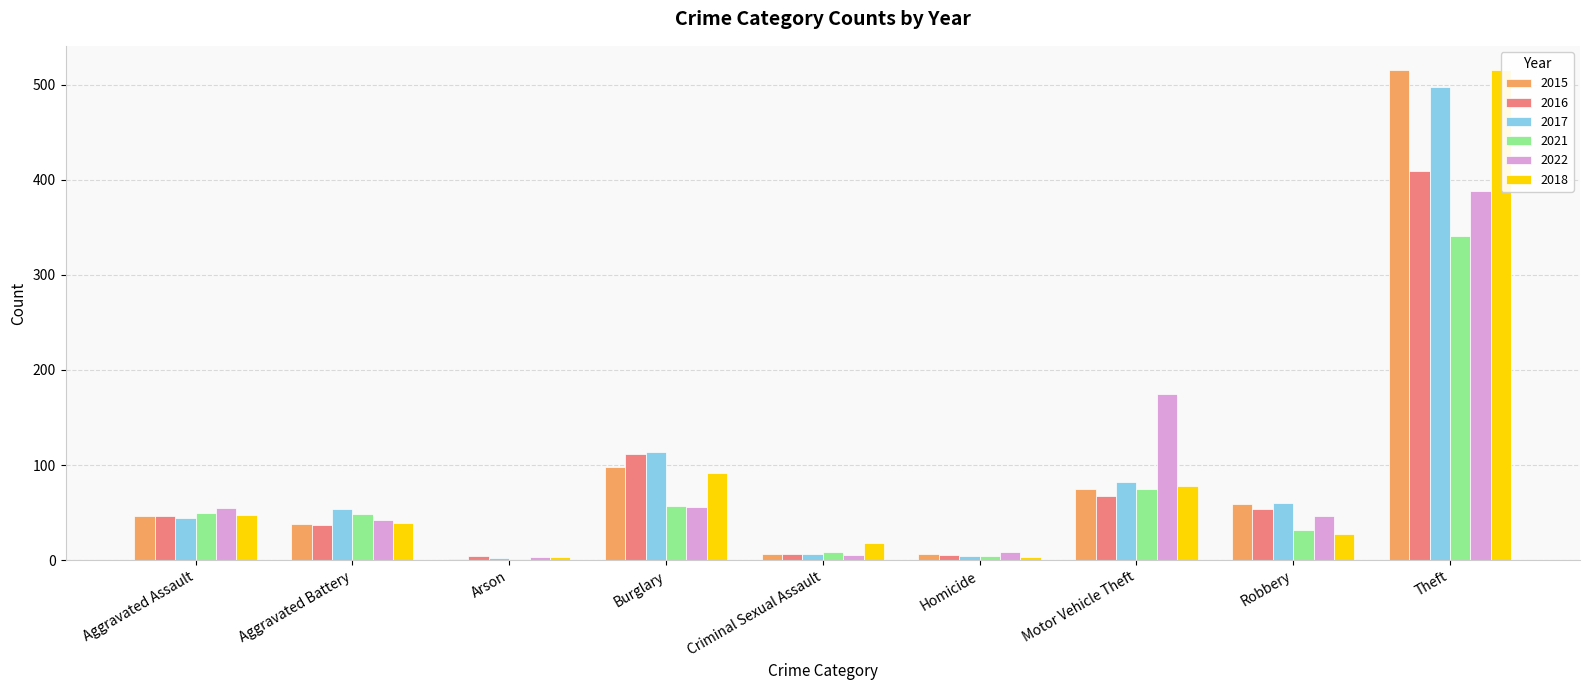

Reading right to left, list all the values displayed in this chart.

2015: Theft=515	Robbery=59	Motor Vehicle Theft=75	Homicide=6	Criminal Sexual Assault=7	Burglary=98	Arson=1	Aggravated Battery=38	Aggravated Assault=46
2016: Theft=409	Robbery=54	Motor Vehicle Theft=67	Homicide=5	Criminal Sexual Assault=7	Burglary=112	Arson=4	Aggravated Battery=37	Aggravated Assault=46
2017: Theft=497	Robbery=60	Motor Vehicle Theft=82	Homicide=4	Criminal Sexual Assault=7	Burglary=114	Arson=2	Aggravated Battery=54	Aggravated Assault=44
2021: Theft=341	Robbery=32	Motor Vehicle Theft=75	Homicide=4	Criminal Sexual Assault=9	Burglary=57	Arson=1	Aggravated Battery=49	Aggravated Assault=50
2022: Theft=388	Robbery=46	Motor Vehicle Theft=175	Homicide=9	Criminal Sexual Assault=5	Burglary=56	Arson=3	Aggravated Battery=42	Aggravated Assault=55
2018: Theft=515	Robbery=27	Motor Vehicle Theft=78	Homicide=3	Criminal Sexual Assault=18	Burglary=92	Arson=3	Aggravated Battery=39	Aggravated Assault=48